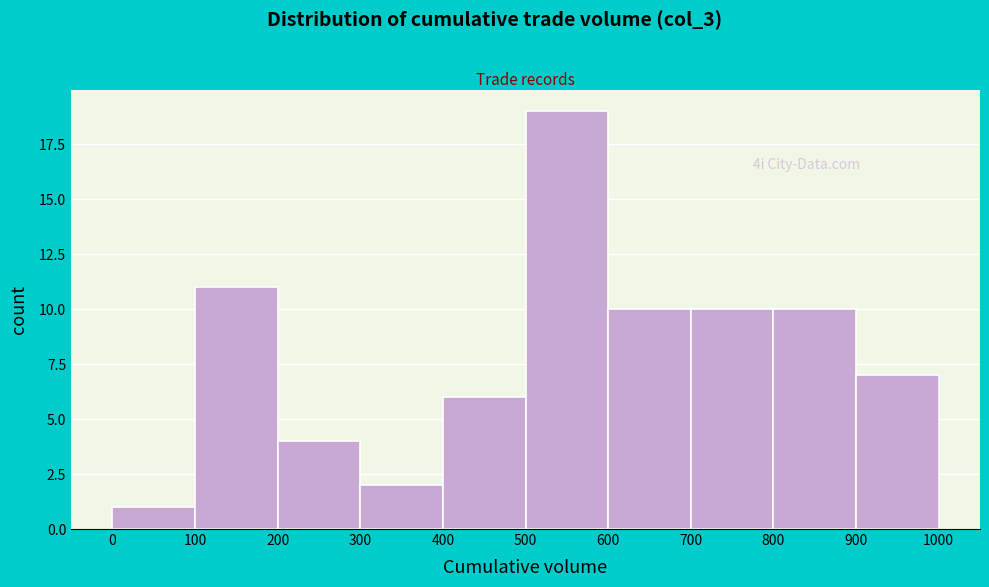

Over which range of the x-axis is the bar tallest?

500 to 600